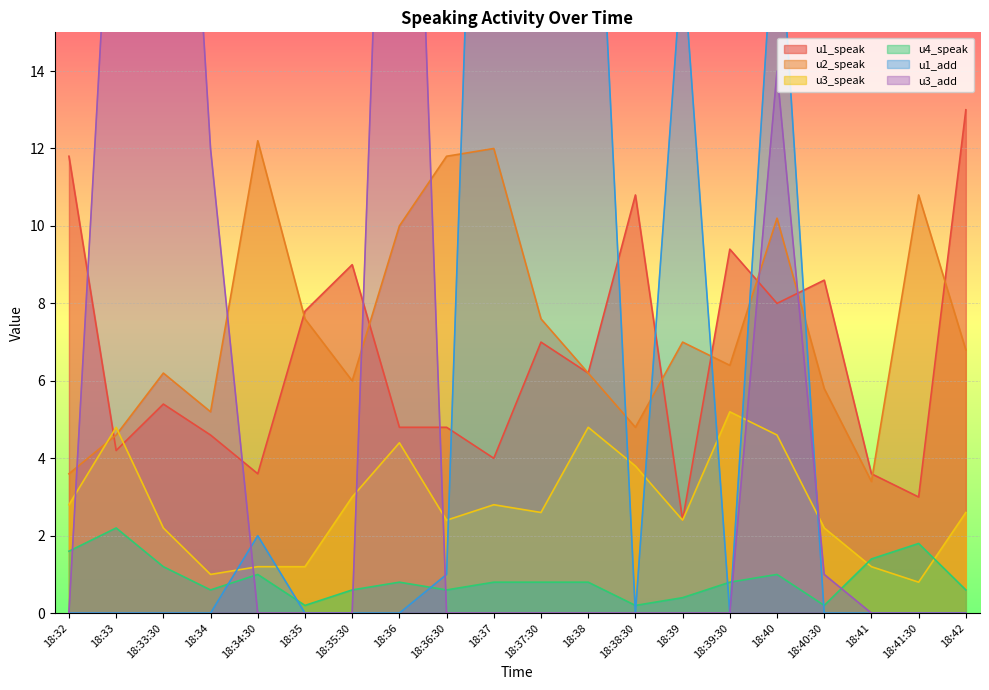

Between which two adjacent categories do u3_add and u3_speak first intersect?

18:32 and 18:33